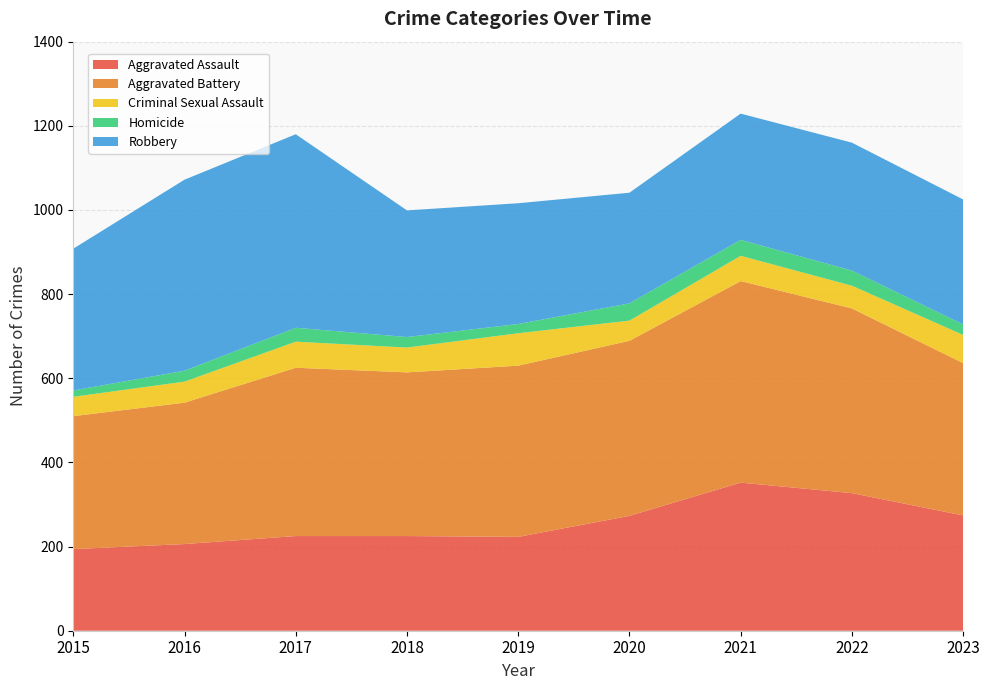

Reading left to right, what are all the values shown in this chart?

Aggravated Assault: 194	206	225	225	223	273	352	327	274
Aggravated Battery: 316	336	400	389	407	416	479	439	362
Criminal Sexual Assault: 46	50	62	59	77	48	60	54	67
Homicide: 15	26	33	25	22	41	38	36	25
Robbery: 337	454	460	301	287	263	300	304	297